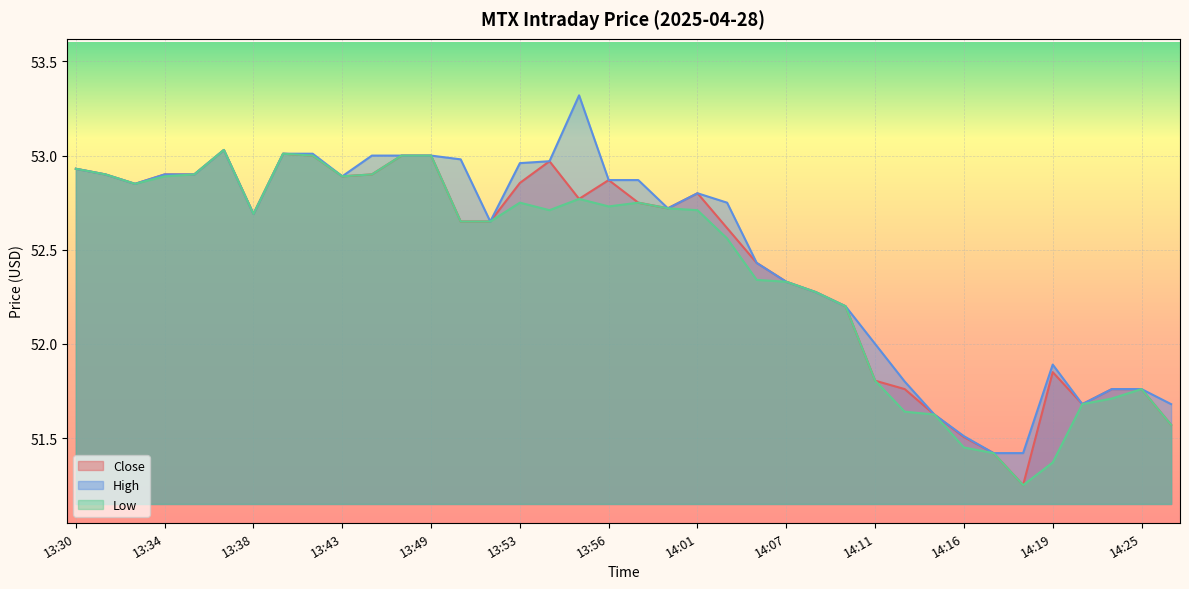

At which category is the sum across all series the highest?

13:36